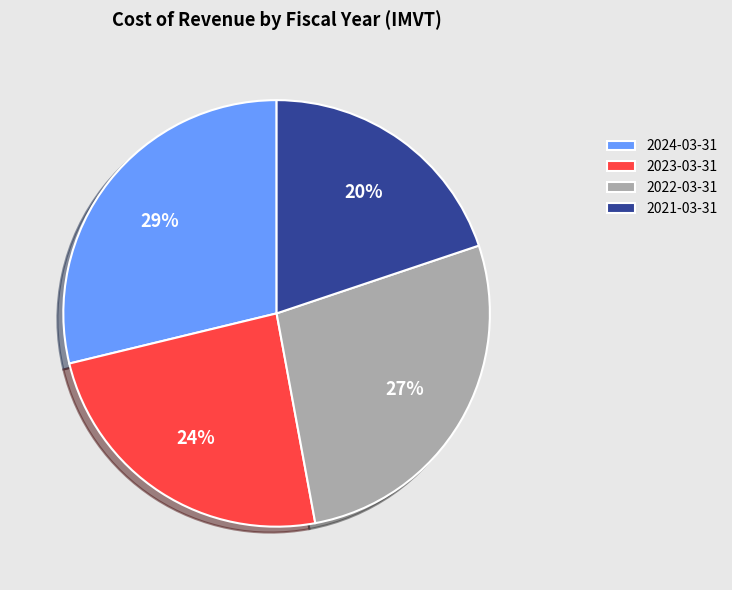

To the nearest percent, what is the difference between the 2023-03-31 and 2021-03-31 slice percentages?

4%